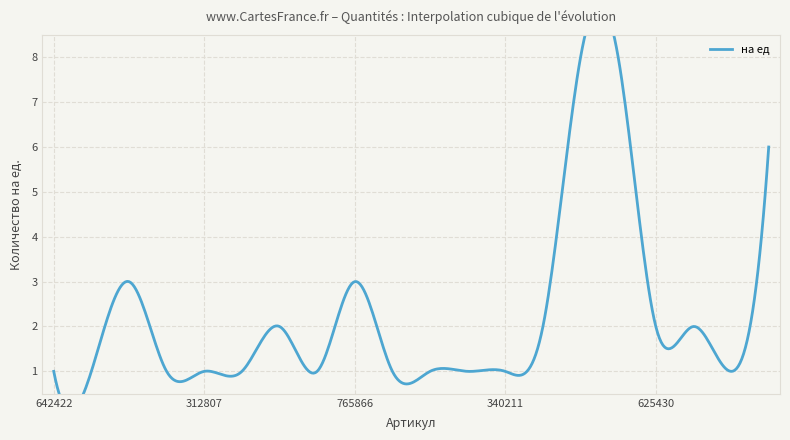

Between 733373 and 625430, which is larger?

625430